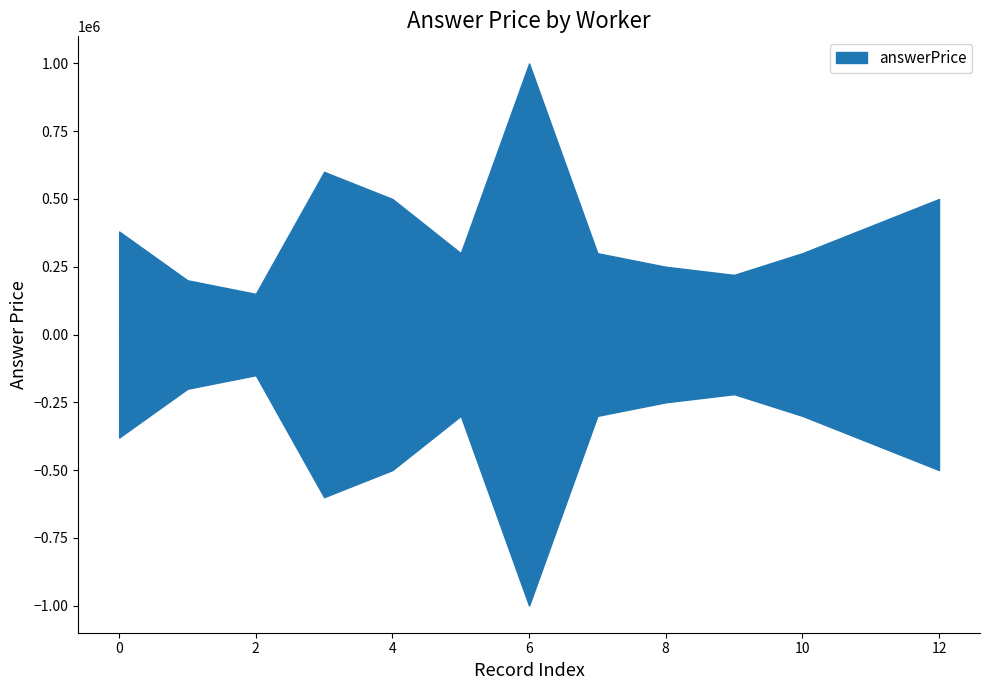

The chart shows a value of 92761 at 3. True or false?

False